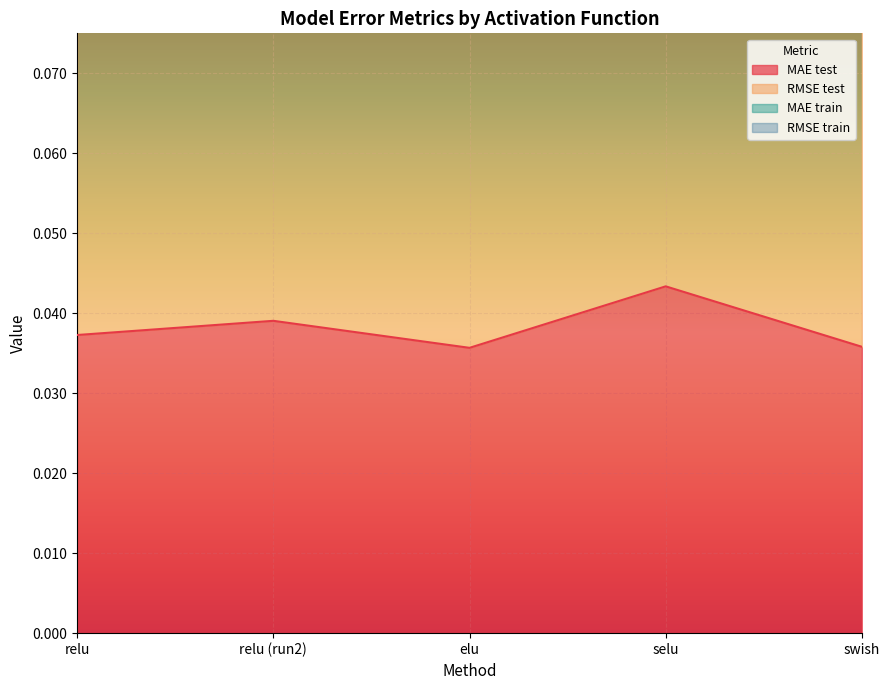

What is the spread (max minus min) of values at relu?

0.1